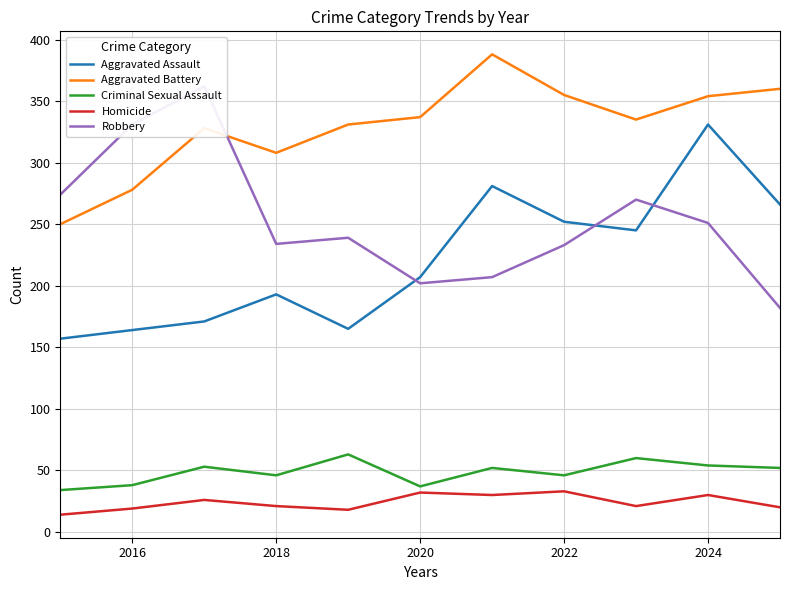

List the series in order of their peak value, lowest first.

Homicide, Criminal Sexual Assault, Aggravated Assault, Robbery, Aggravated Battery